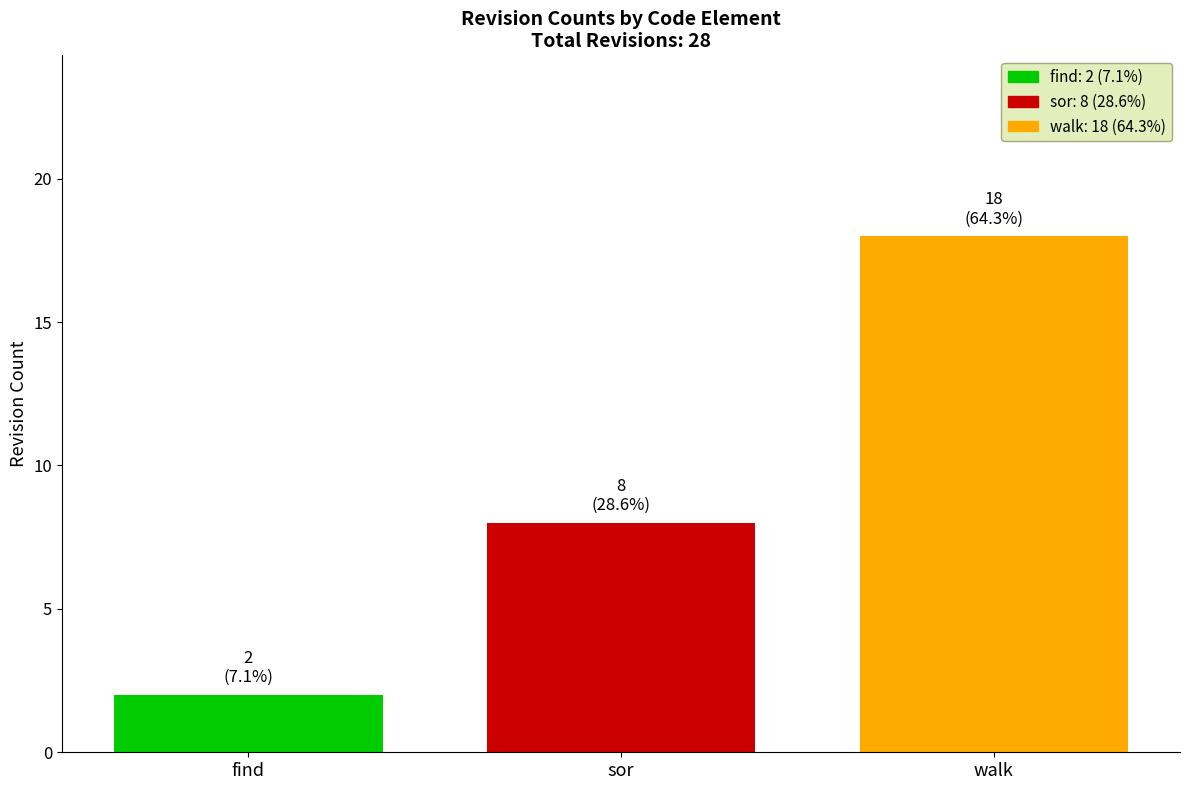

What is the greatest value displayed?

18